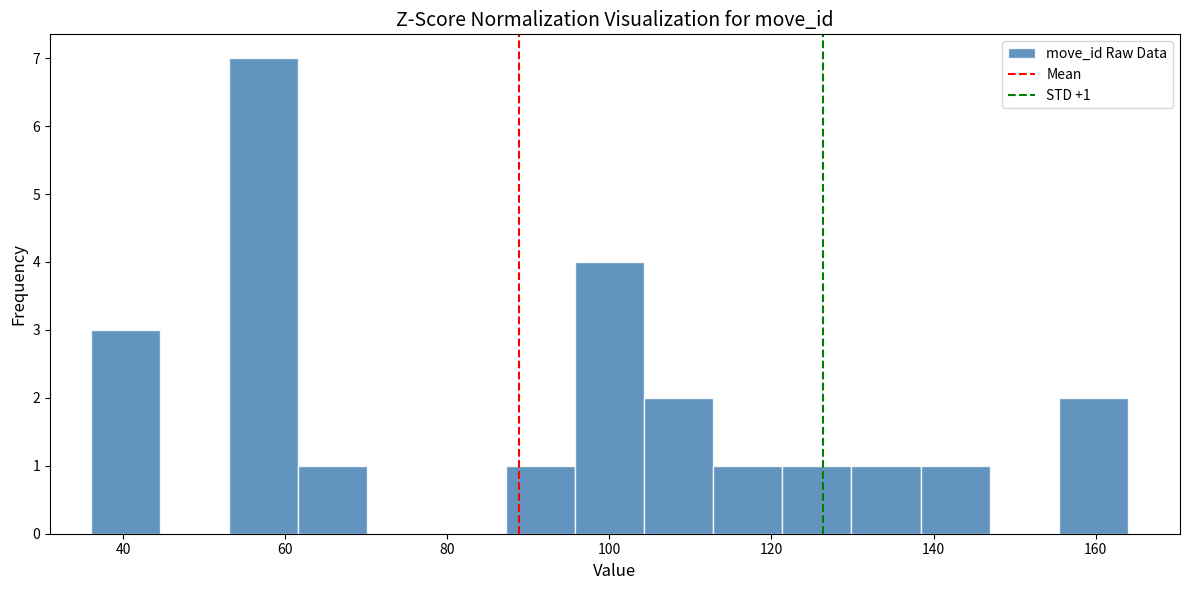

Which range on the x-axis has the tallest bar?

54 to 62